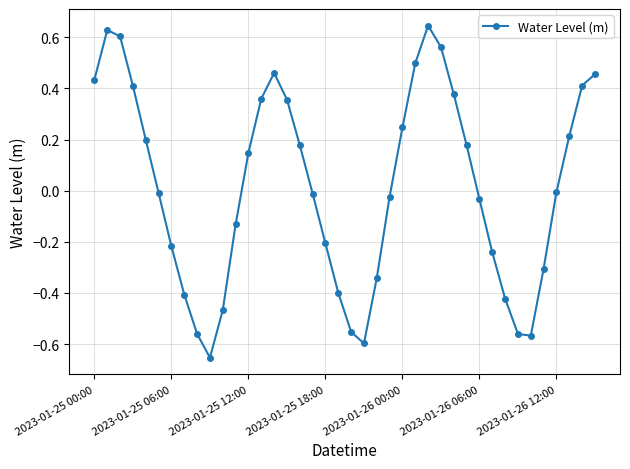

What is the difference between the second highest and second lowest values?

1.2